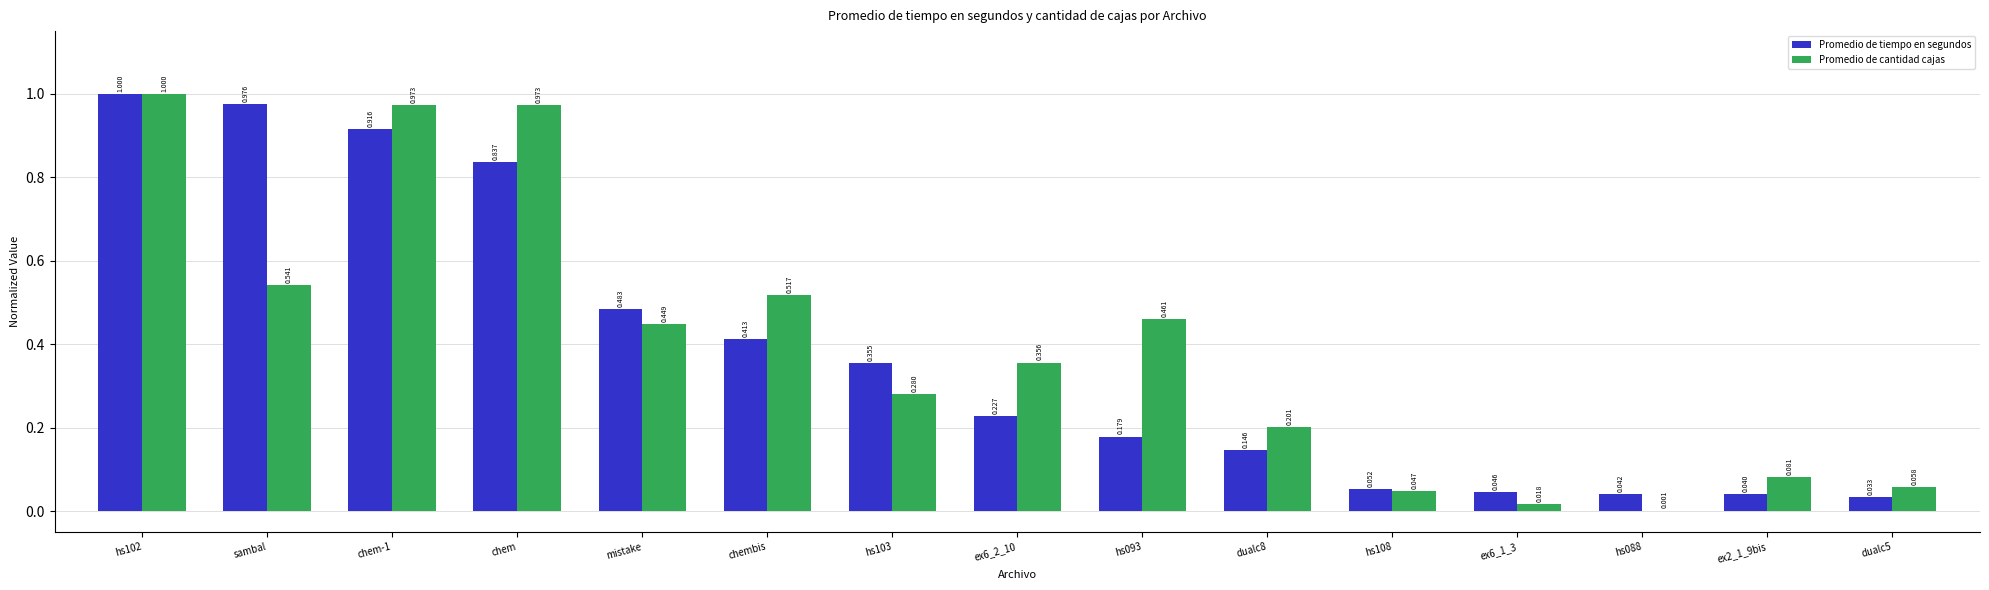

Which series changed the most between hs103 and dualc8?

Promedio de tiempo en segundos